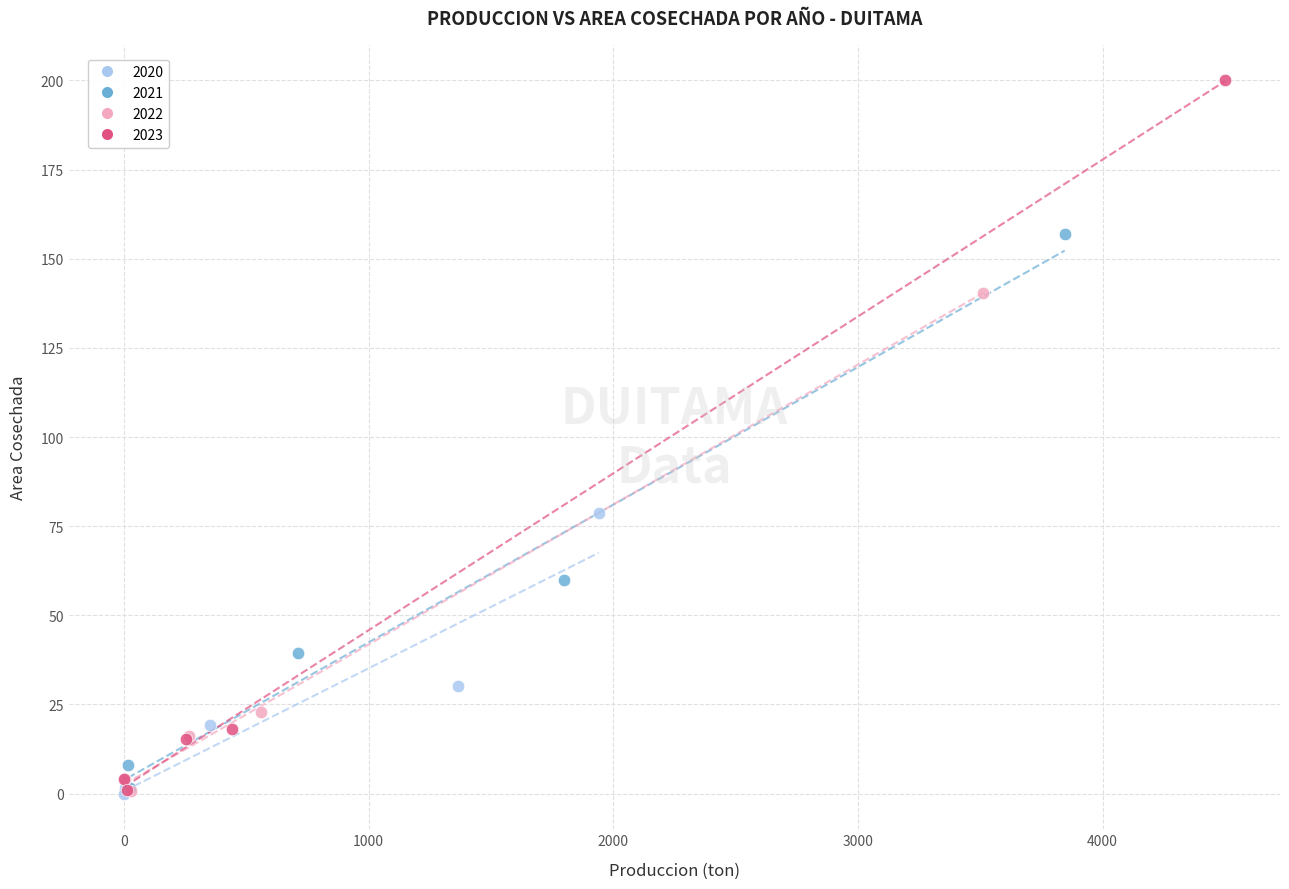

What are all the series names shown in the legend?

2020, 2021, 2022, 2023